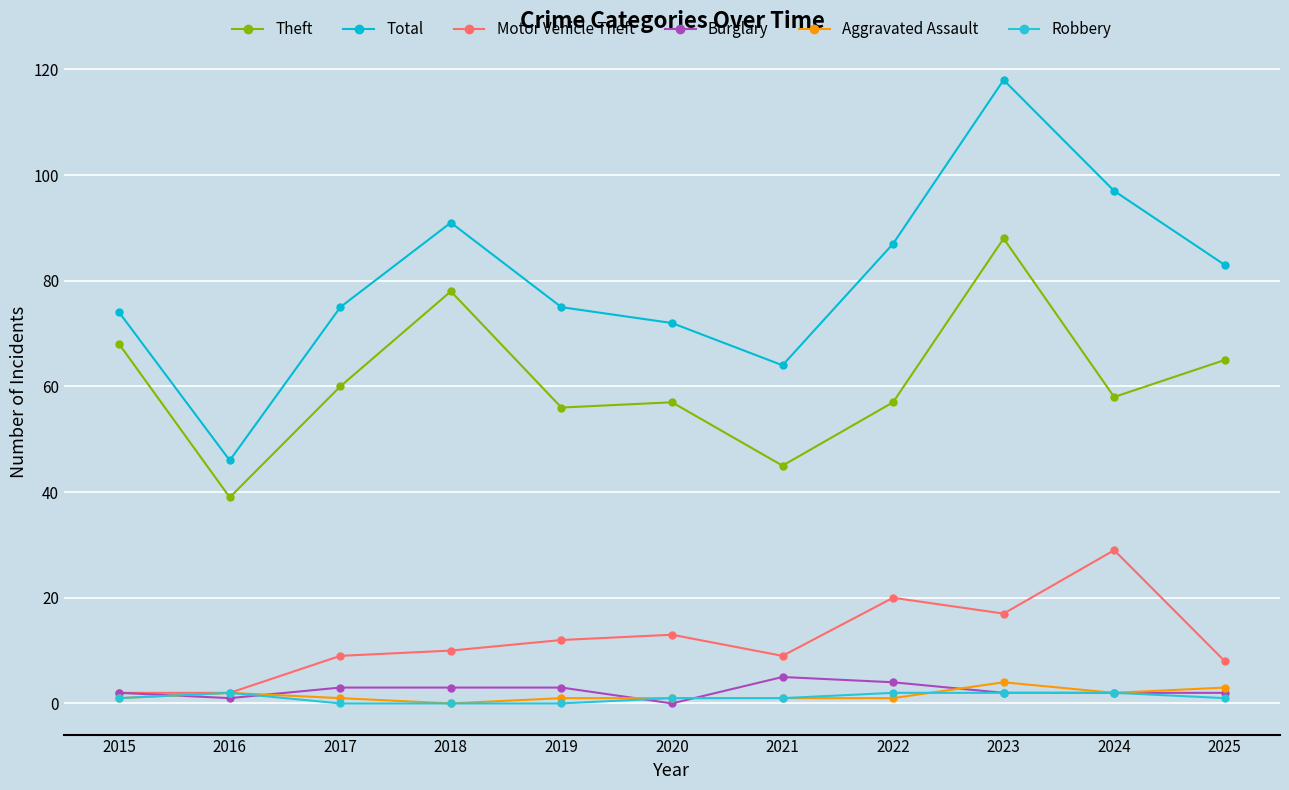

What is the difference between the highest and lowest values at 2018?

91